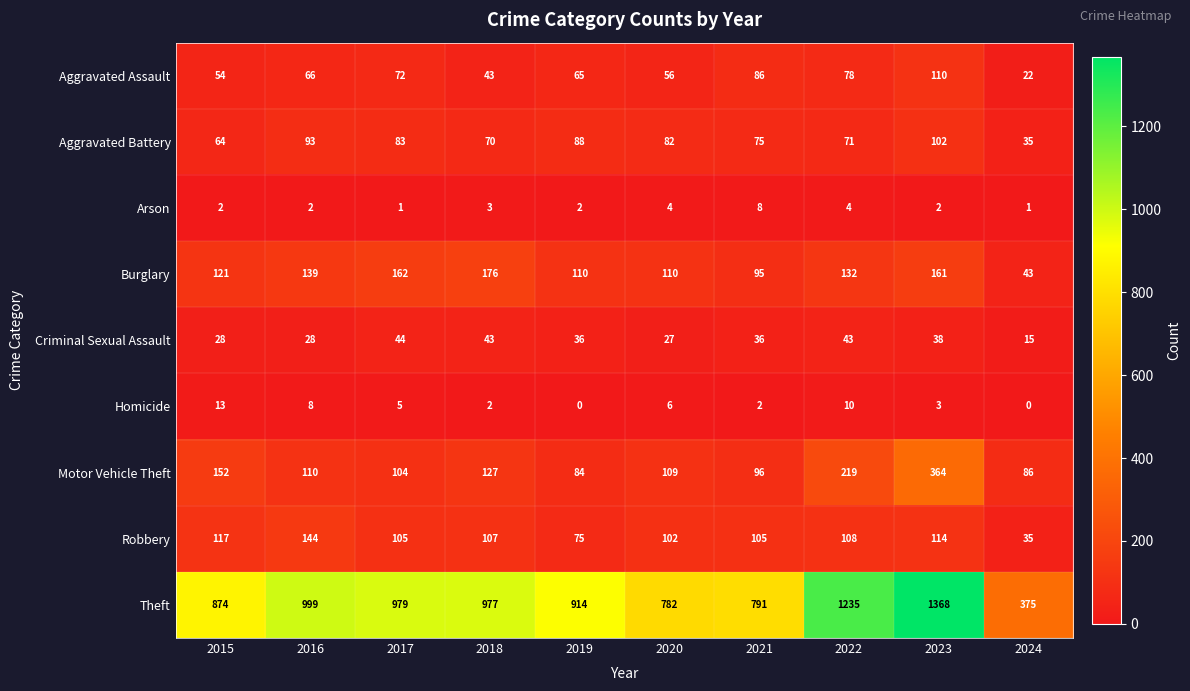

How many data points in Robbery are less than 107?

5